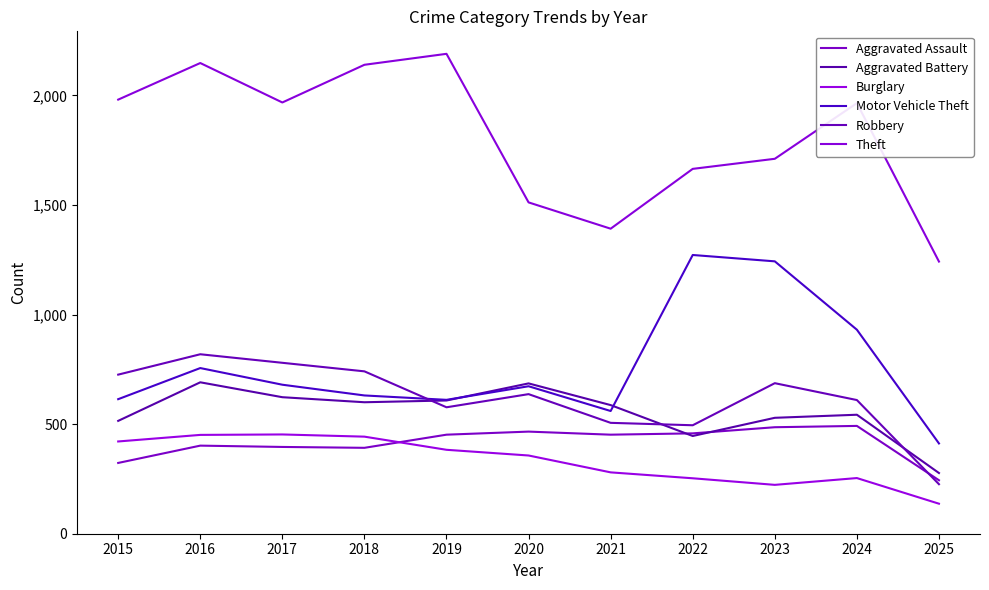

What is the sum of the Aggravated Battery values at 2022 and 2018?

1046